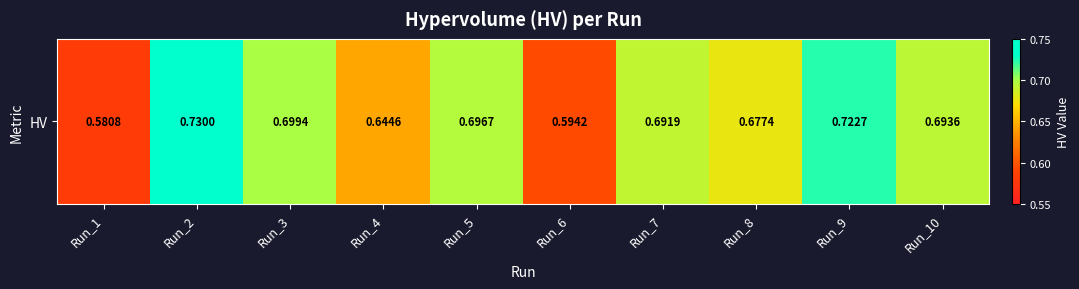

The chart shows a value of 0.3 at Run_1. True or false?

False